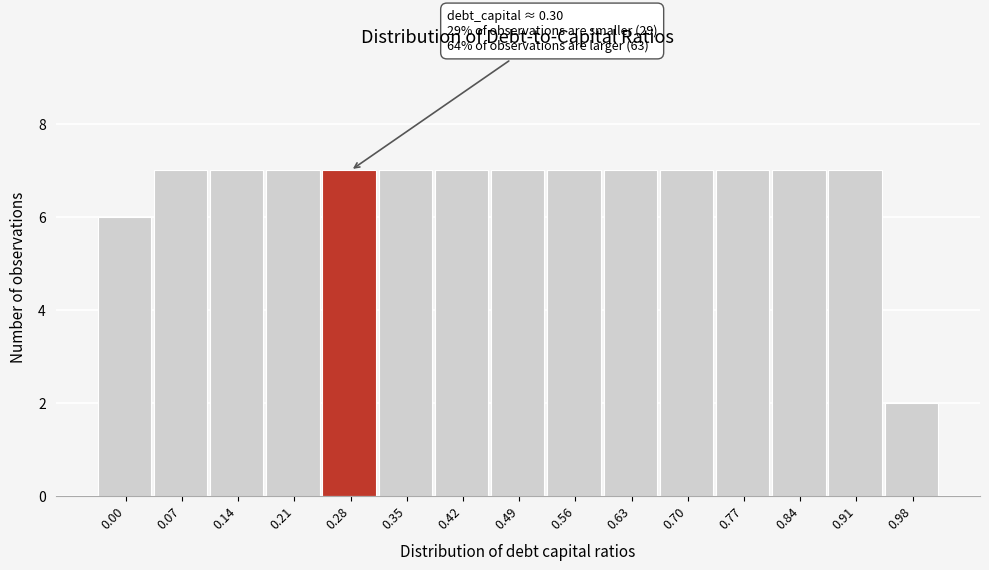

Reading left to right, extract all data points from this chart.

0.00=6	0.07=7	0.14=7	0.21=7	0.28=7	0.35=7	0.42=7	0.49=7	0.56=7	0.63=7	0.70=7	0.77=7	0.84=7	0.91=7	0.98=2